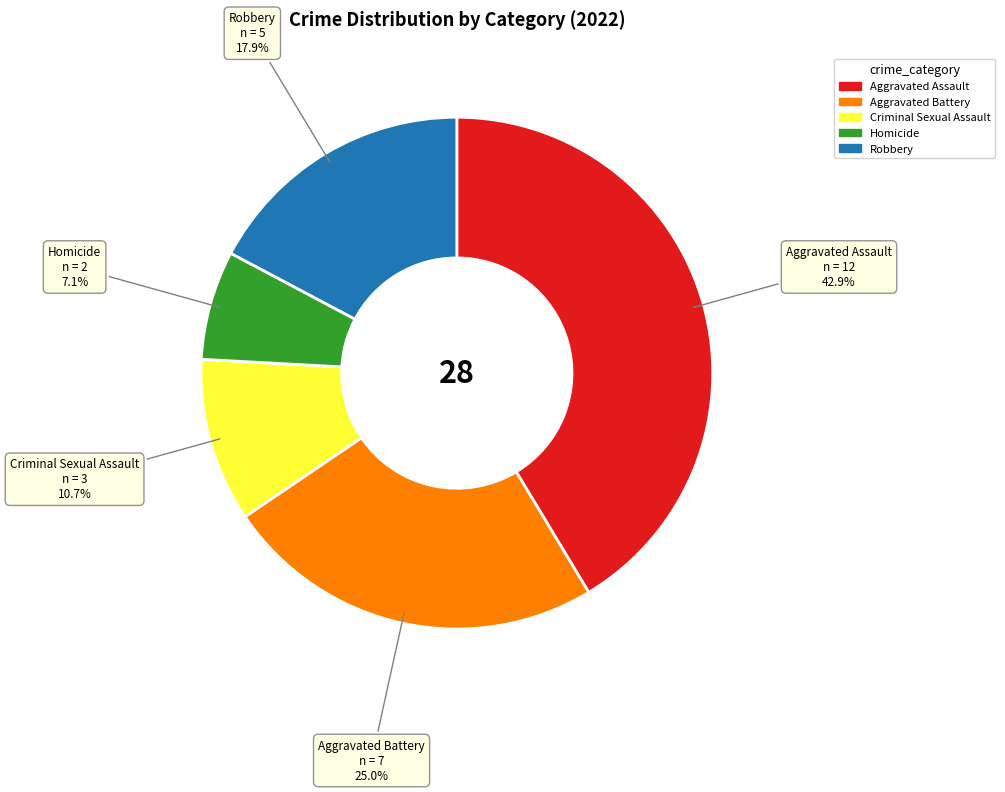

Is there a majority slice in this chart?

No